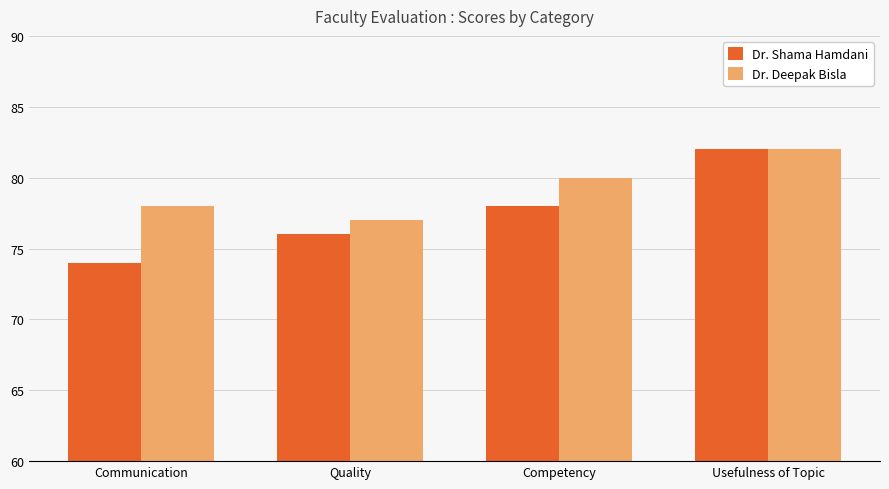

What is the difference between the maximum and minimum values in the Dr. Deepak Bisla series?

5